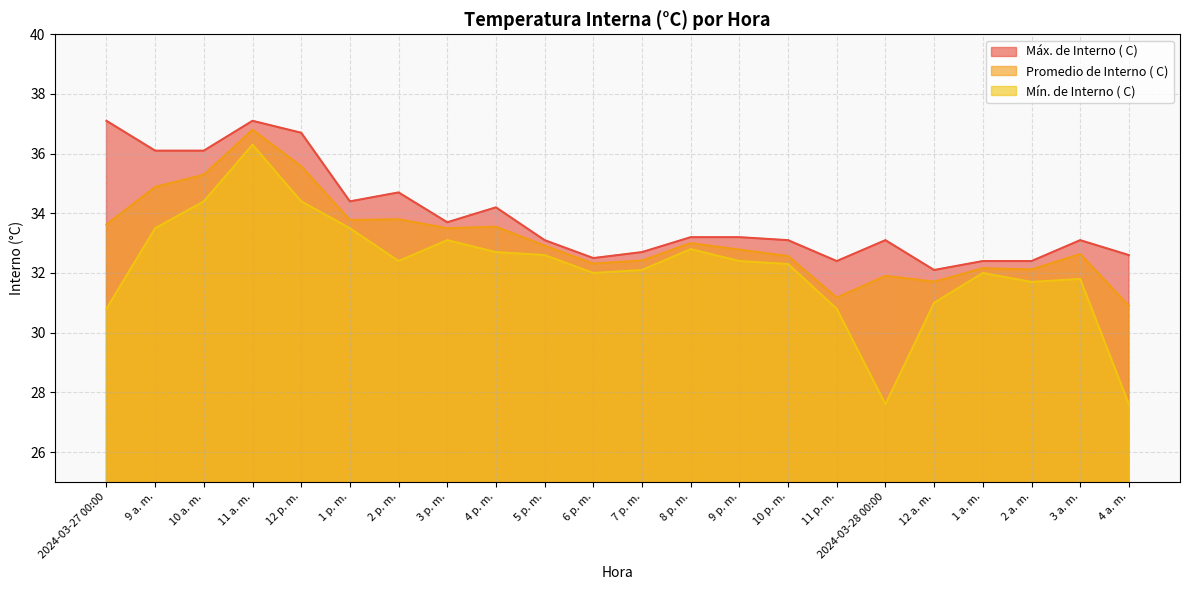

Reading right to left, extract all data points from this chart.

Máx. de Interno ( C): 32.6	33.1	32.4	32.4	32.1	33.1	32.4	33.1	33.2	33.2	32.7	32.5	33.1	34.2	33.7	34.7	34.4	36.7	37.1	36.1	36.1	37.1
Promedio de Interno ( C): 30.9	32.6	32.1	32.2	31.7	31.9	31.2	32.6	32.8	33.0	32.4	32.3	32.9	33.5	33.5	33.8	33.8	35.6	36.8	35.3	34.9	33.6
Mín. de Interno ( C): 27.6	31.8	31.7	32.0	31.0	27.6	30.8	32.3	32.4	32.8	32.1	32.0	32.6	32.7	33.1	32.4	33.5	34.4	36.3	34.4	33.5	30.8